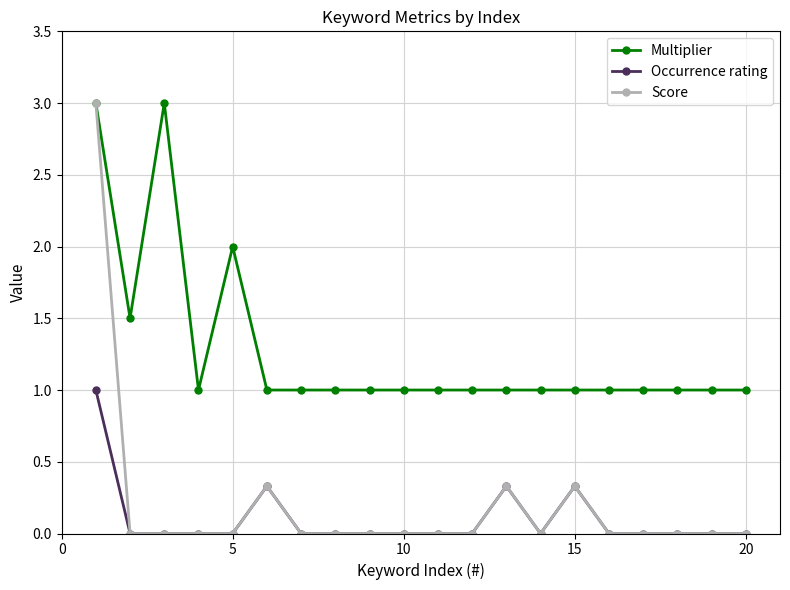

How many series are shown in this chart?

3